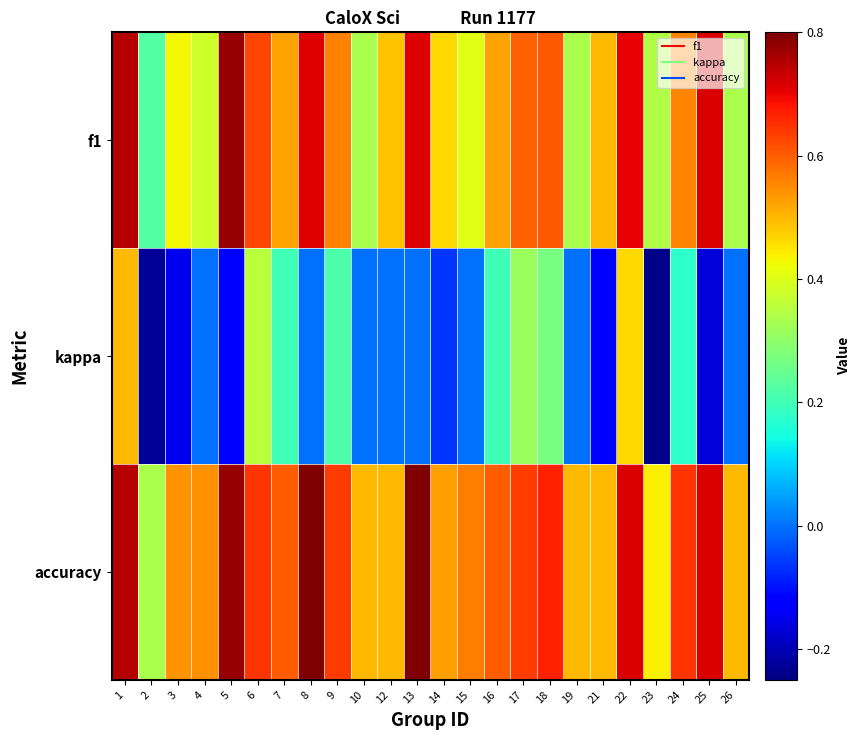

What is the spread (max minus min) of values at 1?

0.2